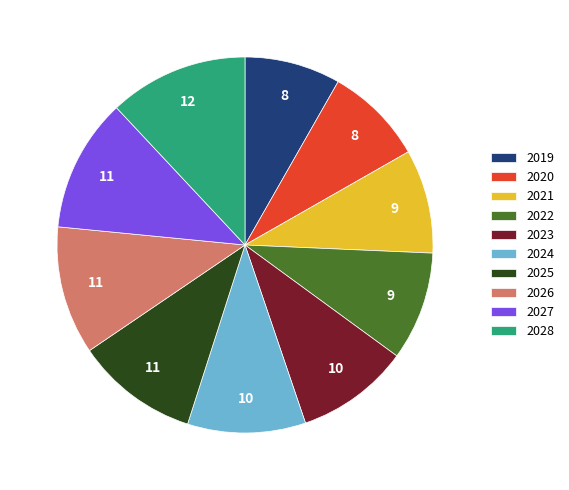

How many segments does this pie chart have?

10